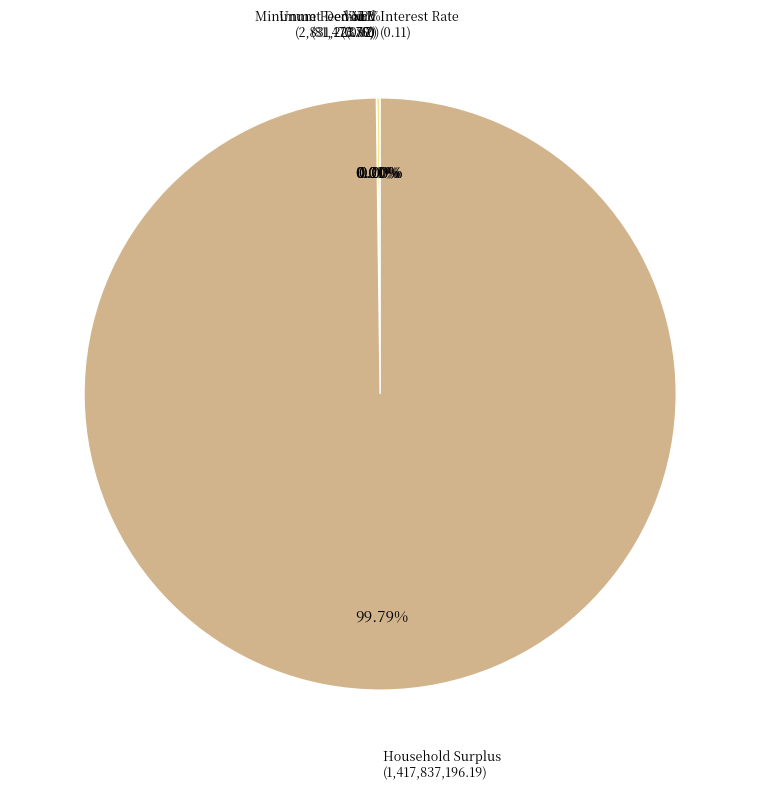

Which slice is the smallest?

Interest Rate